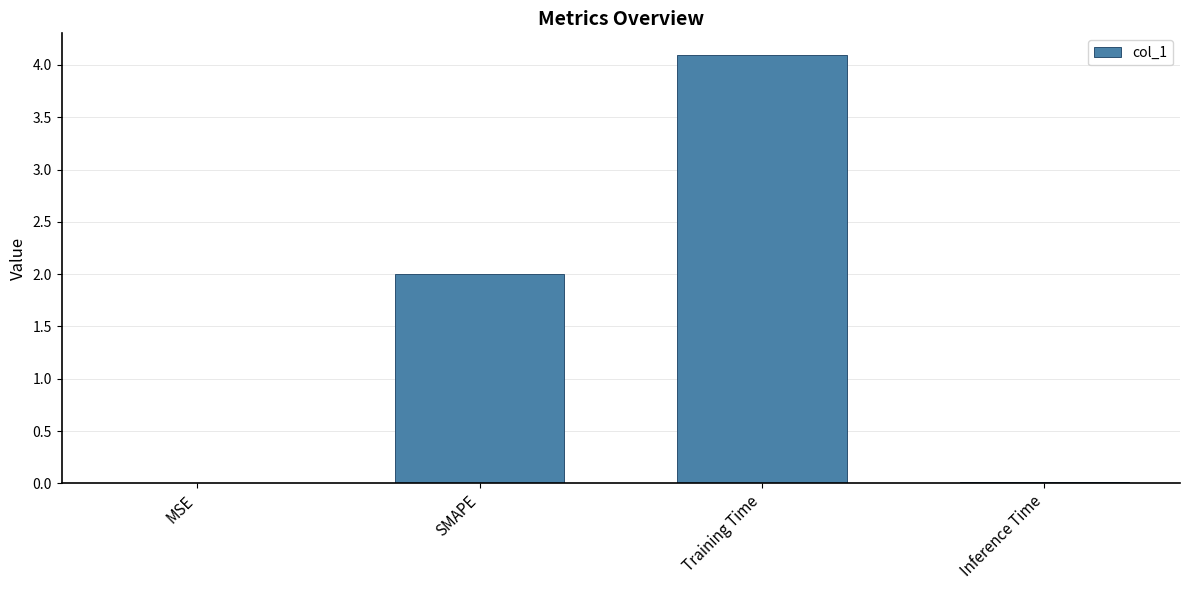

Which category has the highest value across all series?

Training Time